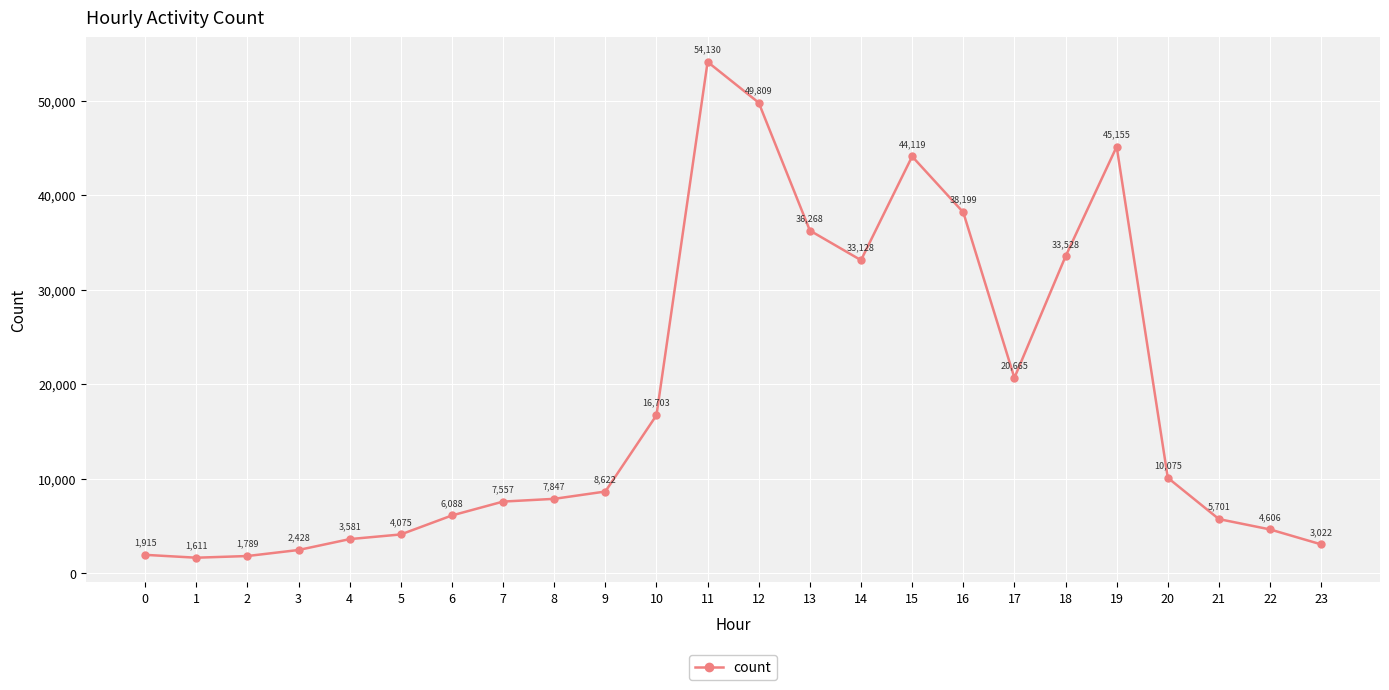

Count the number of data series in this chart.

1